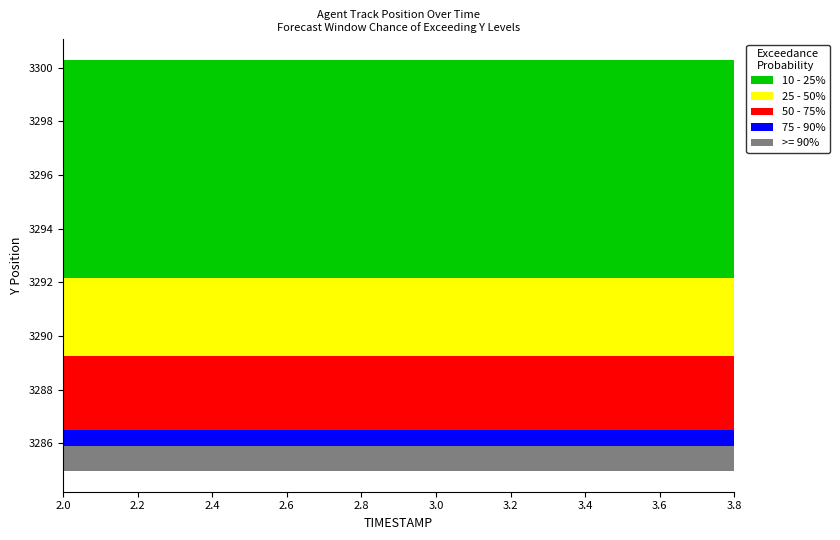

True or false: 75 - 90% and 50 - 75% cross at least once.

False